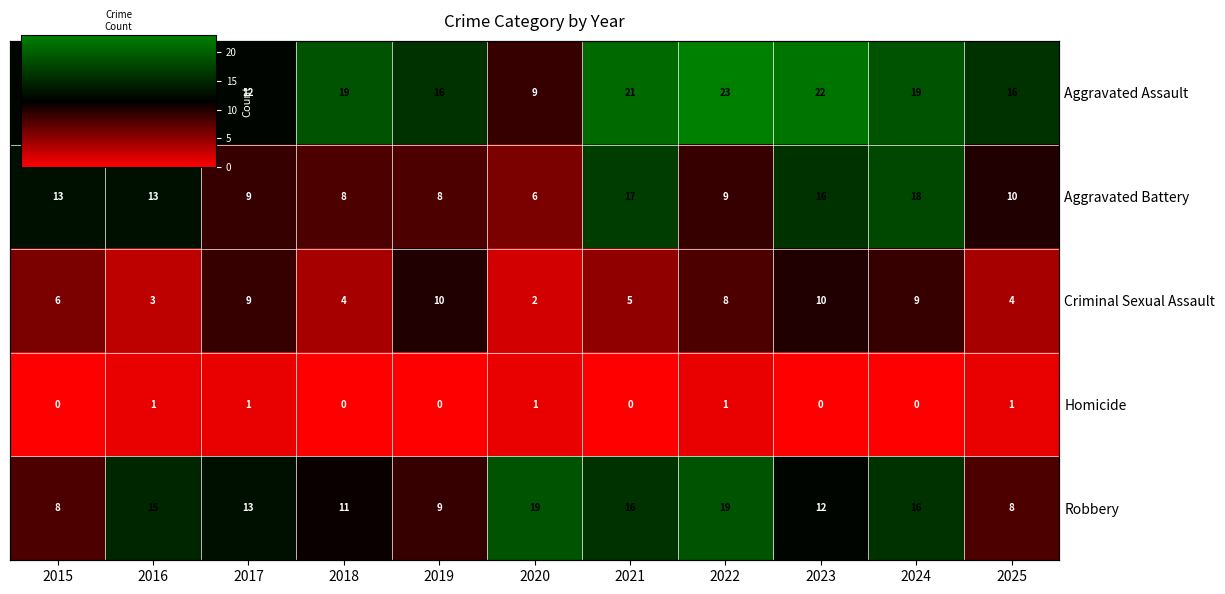

What is the difference between the highest and lowest values at 2022?

22